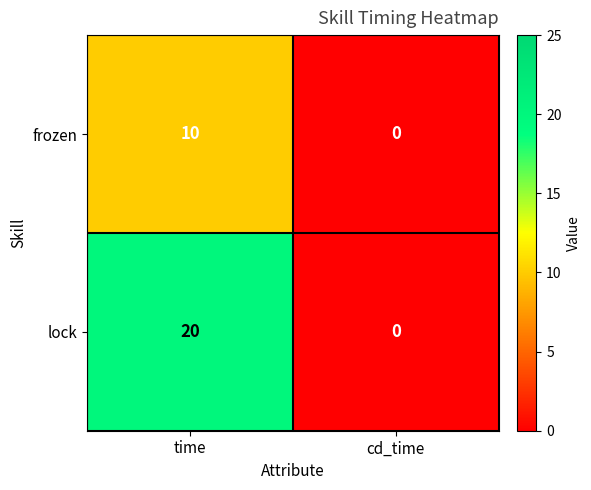

The frozen series shows -3 at cd_time. True or false?

False